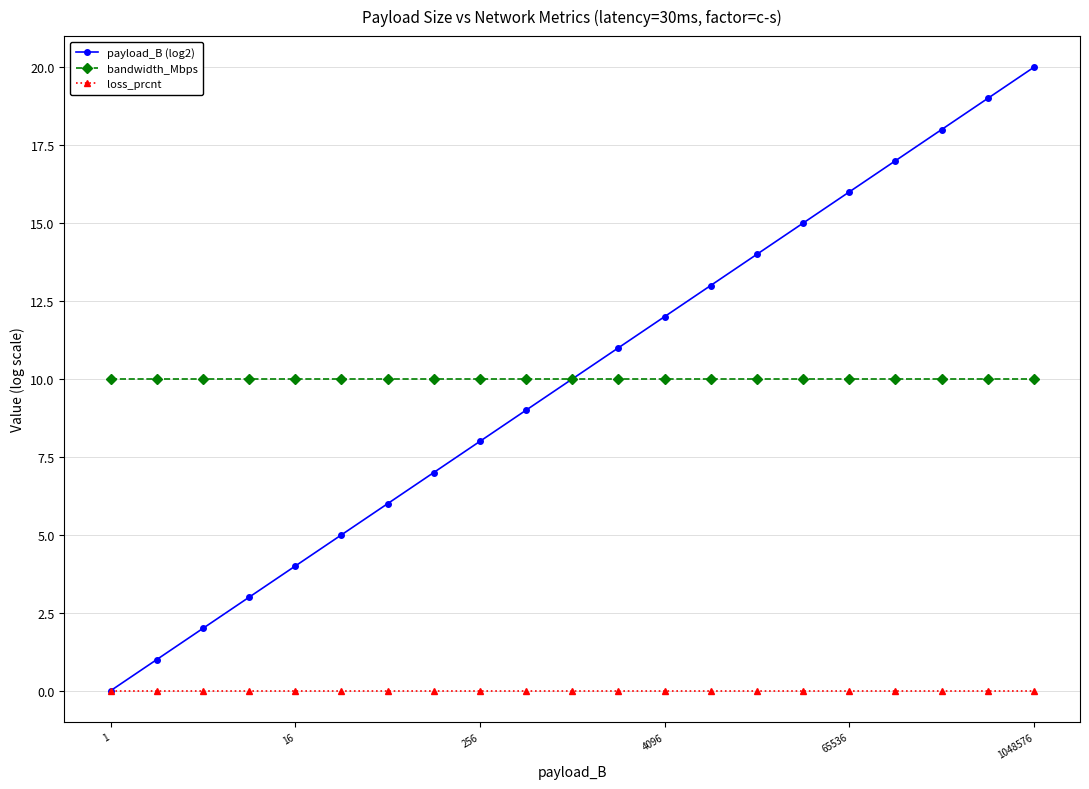

Reading right to left, what are all the values shown in this chart?

payload_B (log2): 20	19	18	17	16	15	14	13	12	11	10	9	8	7	6	5	4	3	2	1	0
bandwidth_Mbps: 10	10	10	10	10	10	10	10	10	10	10	10	10	10	10	10	10	10	10	10	10
loss_prcnt: 0	0	0	0	0	0	0	0	0	0	0	0	0	0	0	0	0	0	0	0	0